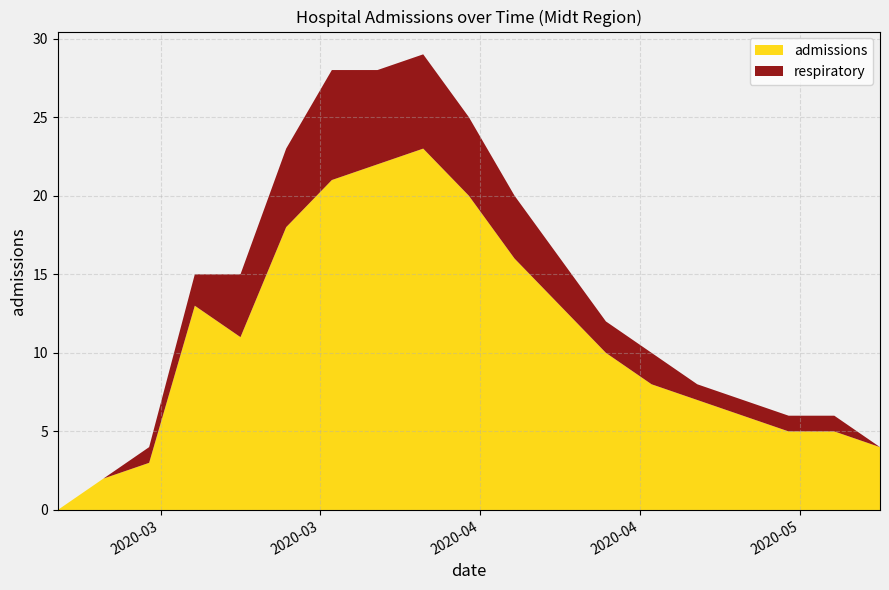

Reading left to right, list all the values displayed in this chart.

admissions: 2020-03-08=0	2020-03-12=2	2020-03-16=3	2020-03-20=13	2020-03-24=11	2020-03-28=18	2020-04-01=21	2020-04-05=22	2020-04-09=23	2020-04-13=20	2020-04-17=16	2020-04-21=13	2020-04-25=10	2020-04-29=8	2020-05-03=7	2020-05-07=6	2020-05-11=5	2020-05-15=5	2020-05-19=4
respiratory: 2020-03-08=0	2020-03-12=0	2020-03-16=1	2020-03-20=2	2020-03-24=4	2020-03-28=5	2020-04-01=7	2020-04-05=6	2020-04-09=6	2020-04-13=5	2020-04-17=4	2020-04-21=3	2020-04-25=2	2020-04-29=2	2020-05-03=1	2020-05-07=1	2020-05-11=1	2020-05-15=1	2020-05-19=0